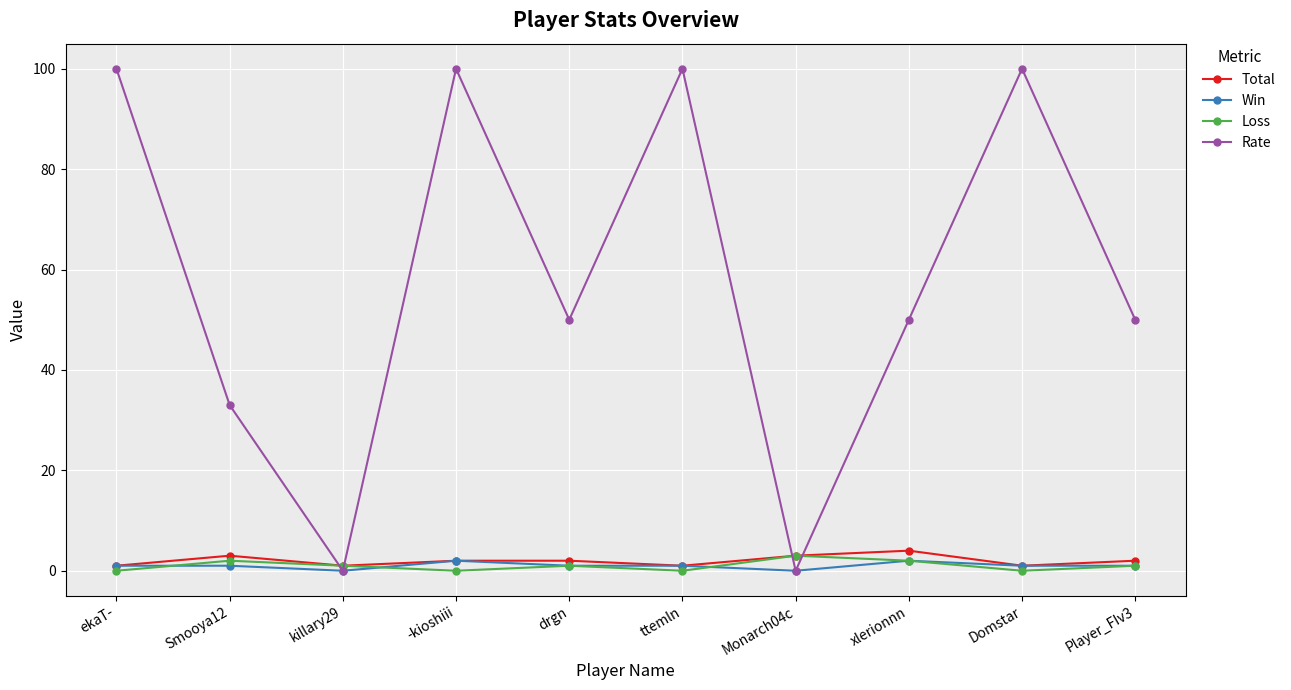

Is it true that Rate equals 33 at Smooya12?

True